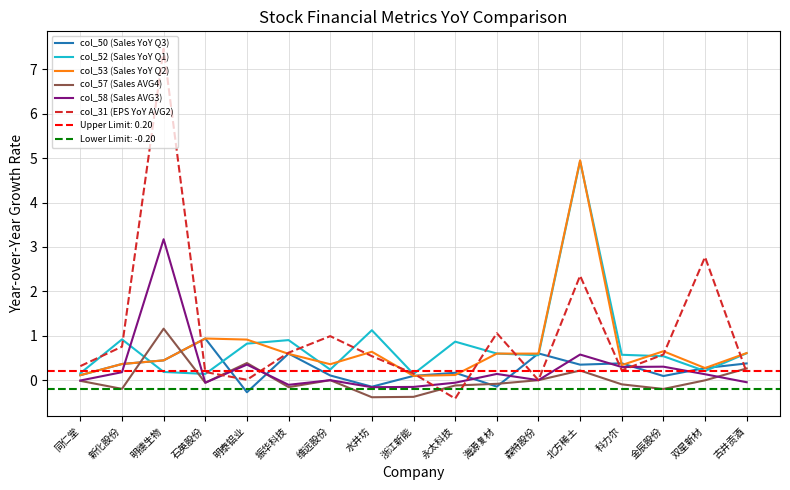

True or false: col_31 (EPS YoY AVG2) has a value of 0.2 at 古井贡酒.

True